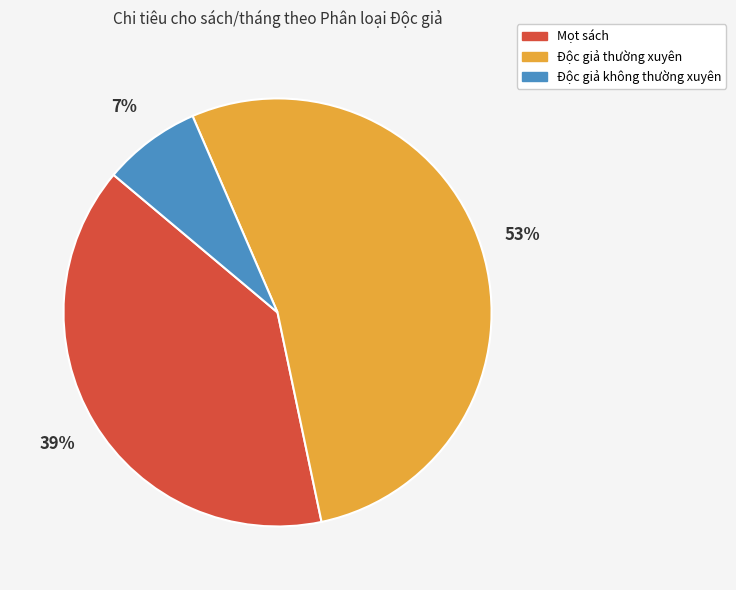

Do Độc giả thường xuyên and Mọt sách together represent more than half of the pie?

Yes